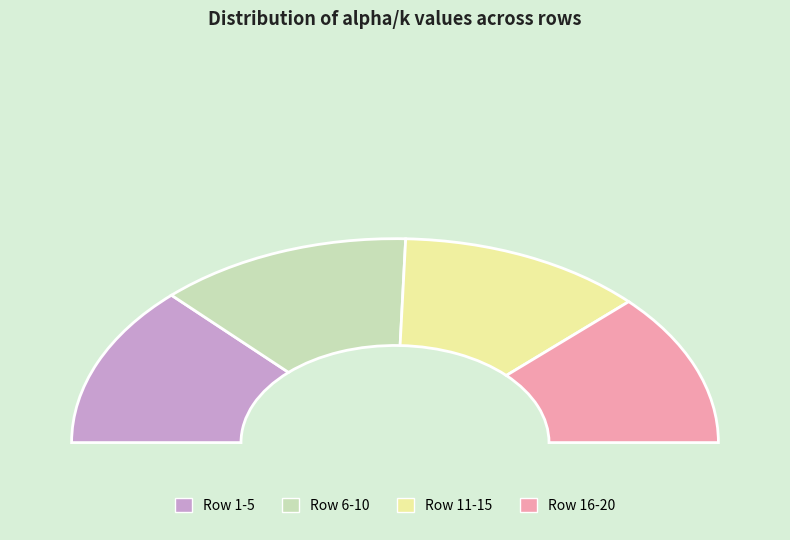

Do 3 and 6 together represent more than half of the pie?

No